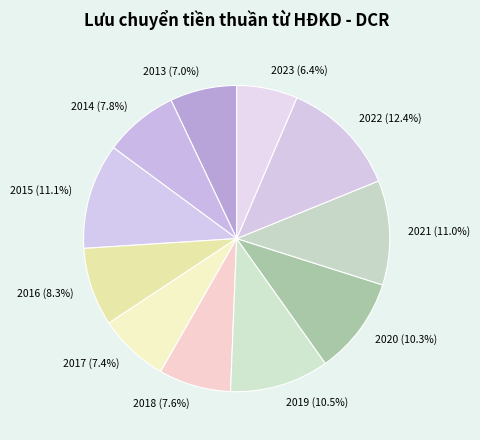

Count the number of slices in the pie.

11